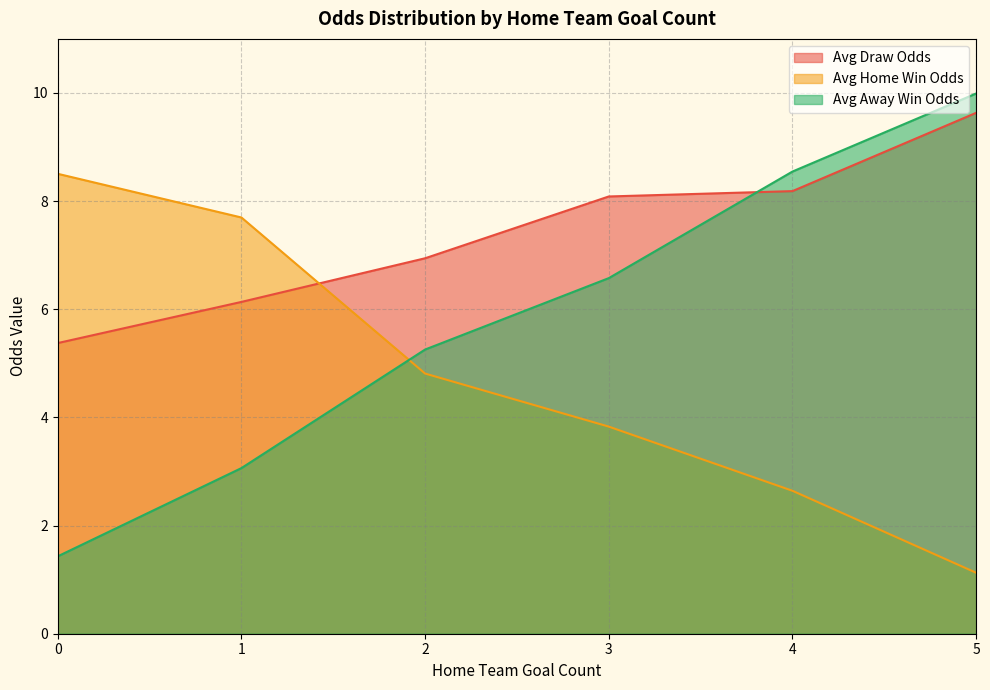

Which series has the widest spread of values?

Avg Away Win Odds